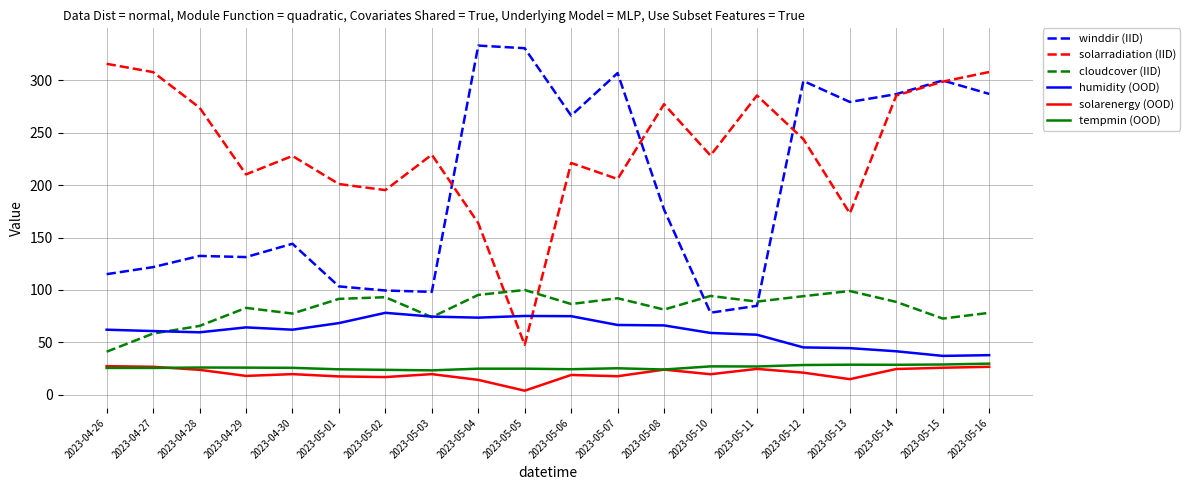

Between 2023-05-03 and 2023-05-12, which series saw the biggest shift?

winddir (IID)